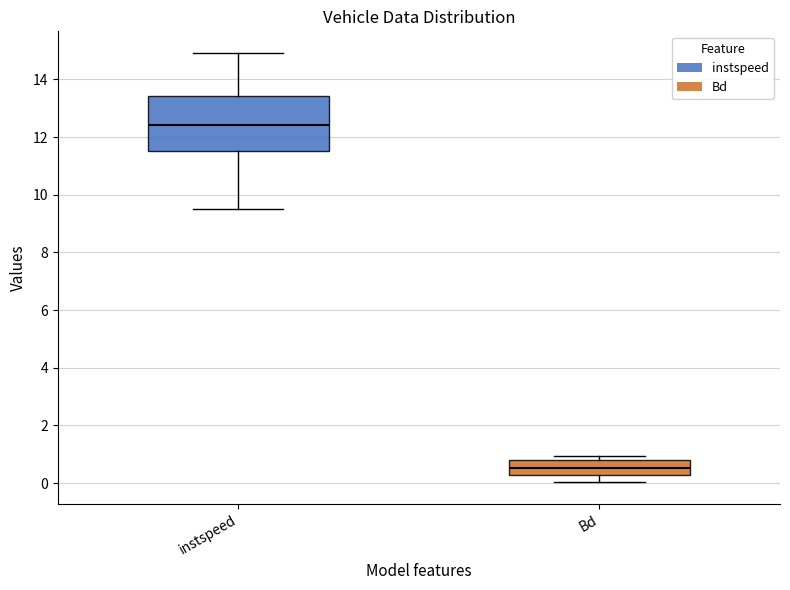

Reading left to right, read every box against the y-axis: the position of its median line, the range the box covers, and the ends of its whiskers. The values are not printed on the chart, so give them approximately, as read against the axis.

instspeed: median 12.4, box 11.6 to 13.4, whiskers 9.6 to 15.0
Bd: median 0.6, box 0.2 to 0.8, whiskers 0.0 to 1.0